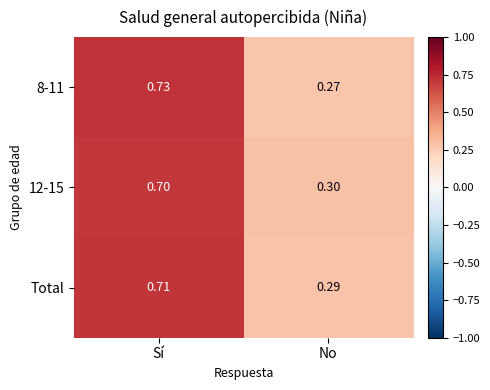

List the labels in order of Total value, largest first.

Sí, No